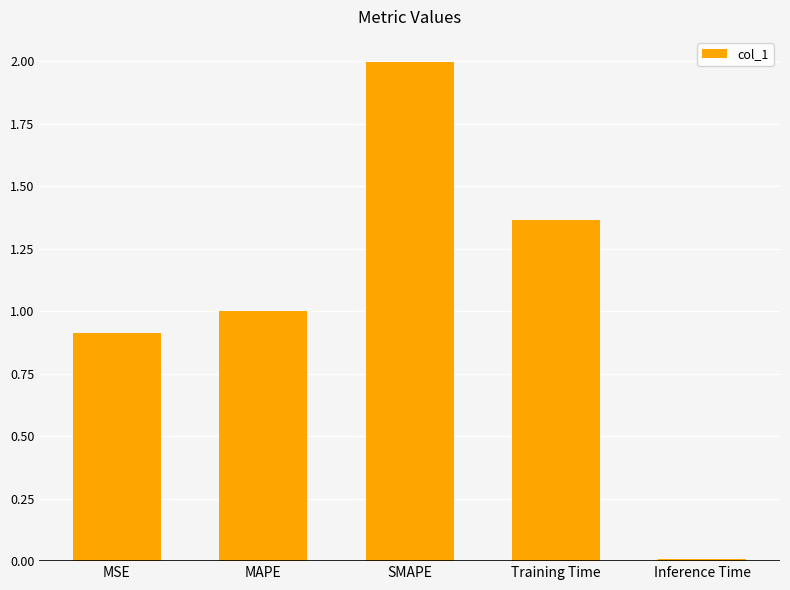

What is the maximum value shown in the chart?

2.0